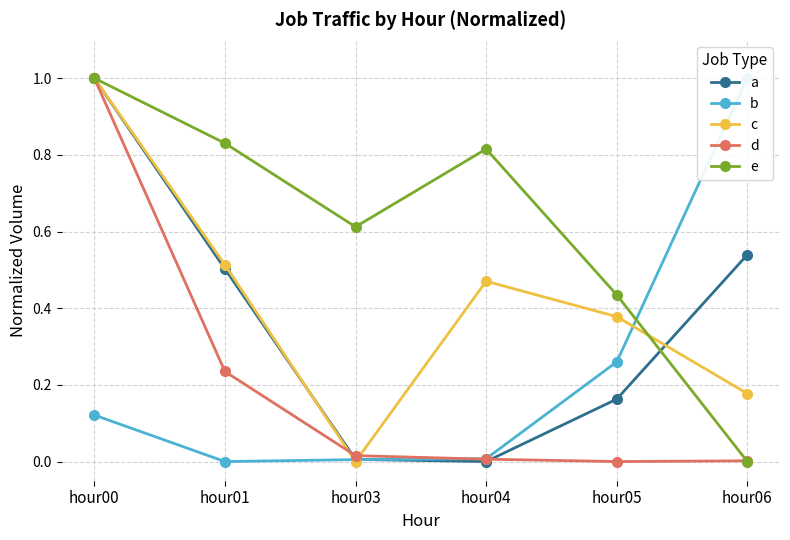

What is the difference between the d values at hour00 and hour03?

1.0